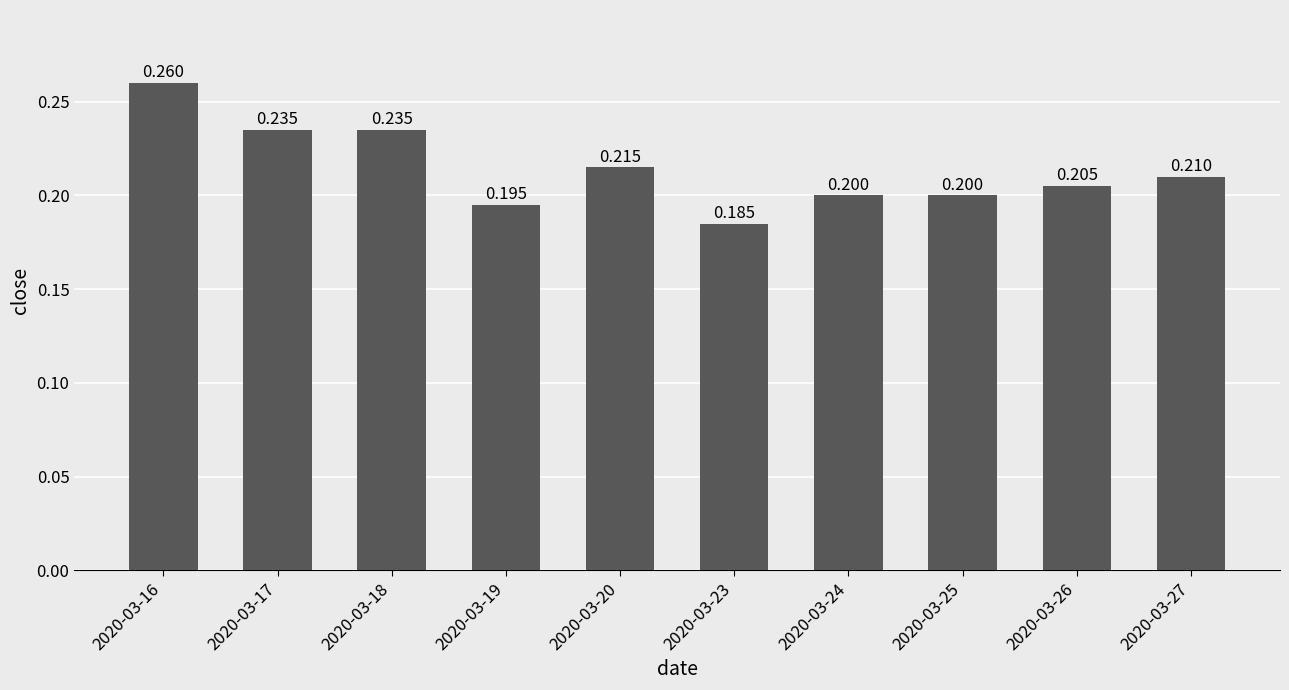

True or false: the data shows 0.2 at 2020-03-20.

True